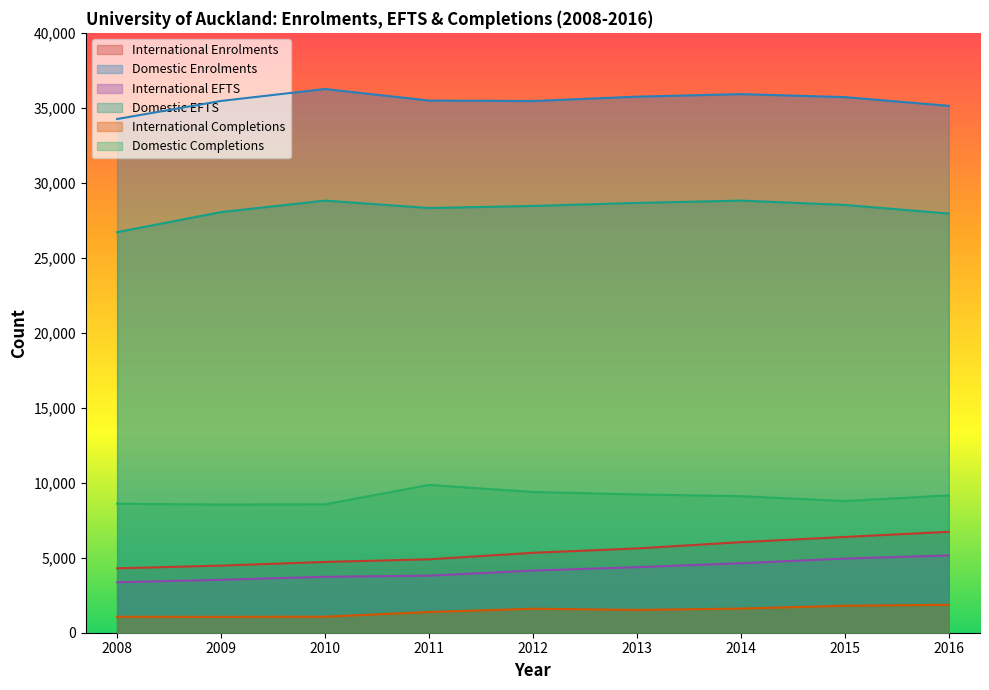

Reading left to right, extract all data points from this chart.

International Enrolments: 2008=4295	2009=4475	2010=4720	2011=4895	2012=5330	2013=5620	2014=6040	2015=6385	2016=6730
Domestic Enrolments: 2008=34255	2009=35460	2010=36255	2011=35485	2012=35455	2013=35745	2014=35915	2015=35715	2016=35135
International EFTS: 2008=3365	2009=3530	2010=3730	2011=3805	2012=4145	2013=4370	2014=4635	2015=4945	2016=5155
Domestic EFTS: 2008=26710	2009=28050	2010=28815	2011=28320	2012=28460	2013=28660	2014=28815	2015=28525	2016=27950
International Completions: 2008=1065	2009=1060	2010=1070	2011=1380	2012=1600	2013=1520	2014=1610	2015=1800	2016=1865
Domestic Completions: 2008=8600	2009=8545	2010=8560	2011=9855	2012=9385	2013=9220	2014=9105	2015=8780	2016=9160